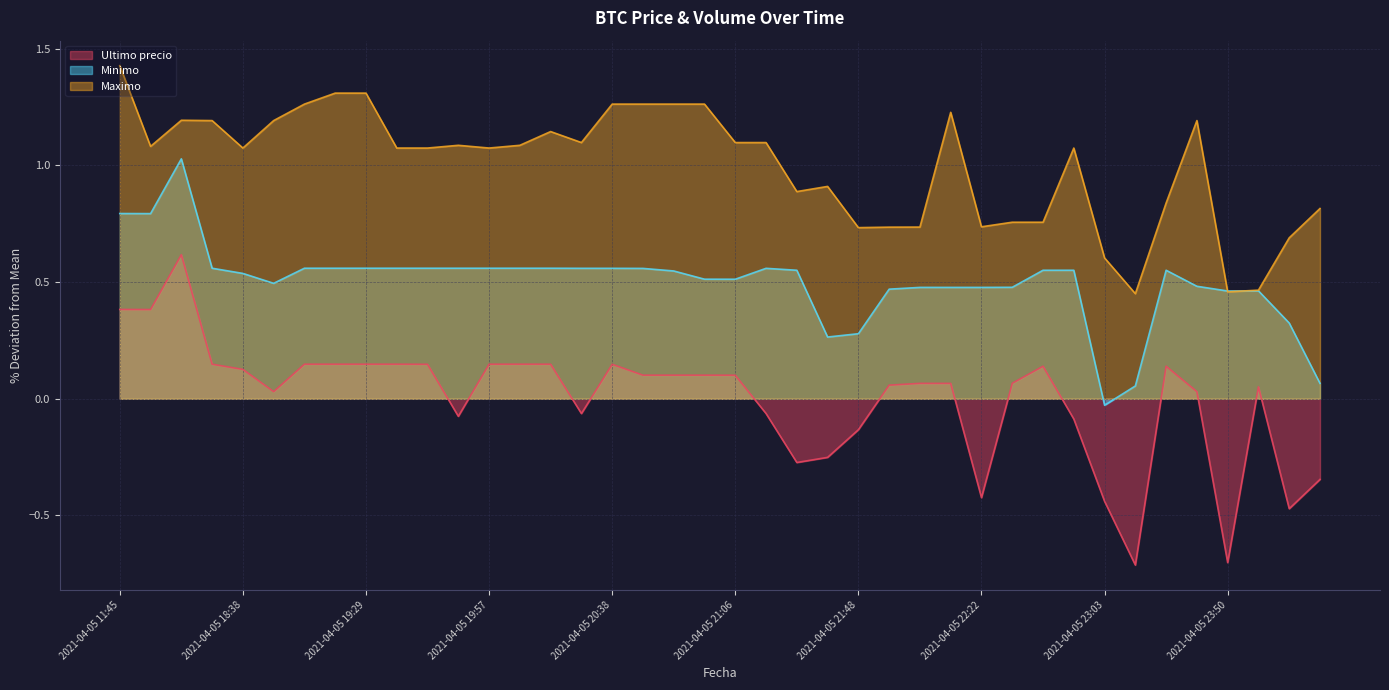

Where does the Minimo series first go above 0?

2021-04-05 11:45